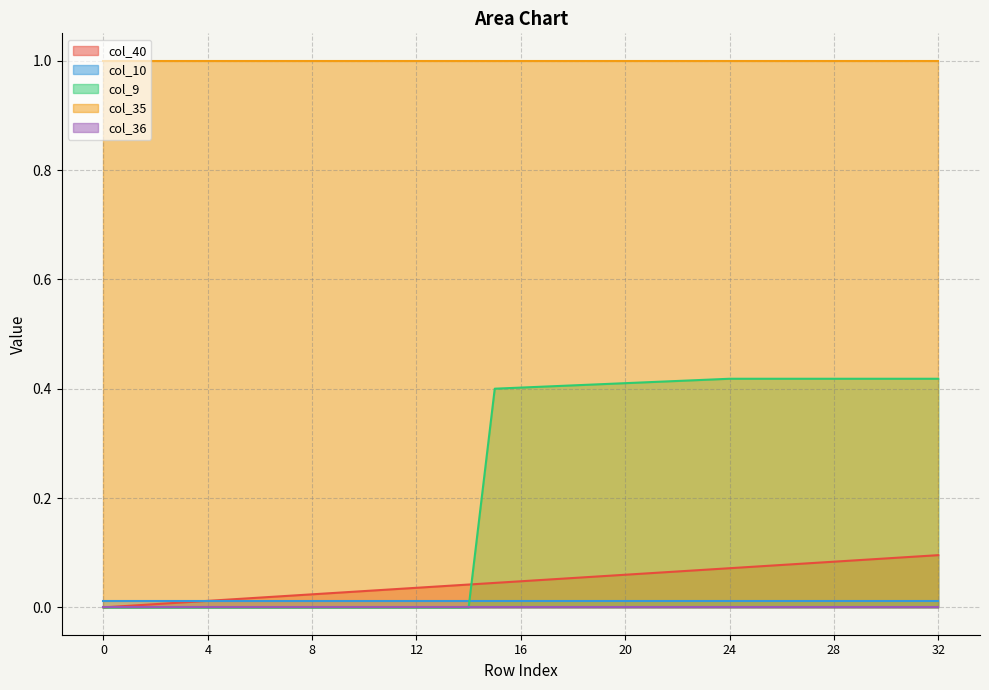

How many data points in col_9 are above 0?

18